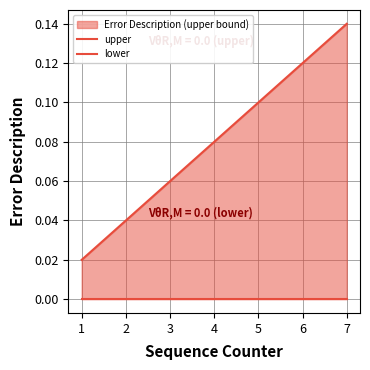

Rank the categories by upper value from highest to lowest.

7, 6, 5, 4, 3, 2, 1